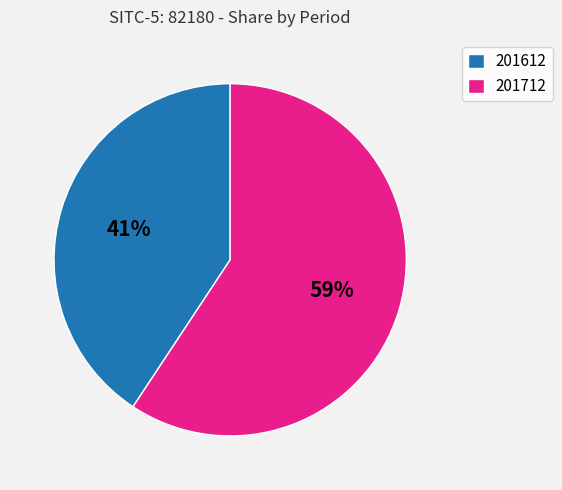

Which slice represents more than half of the pie?

201712